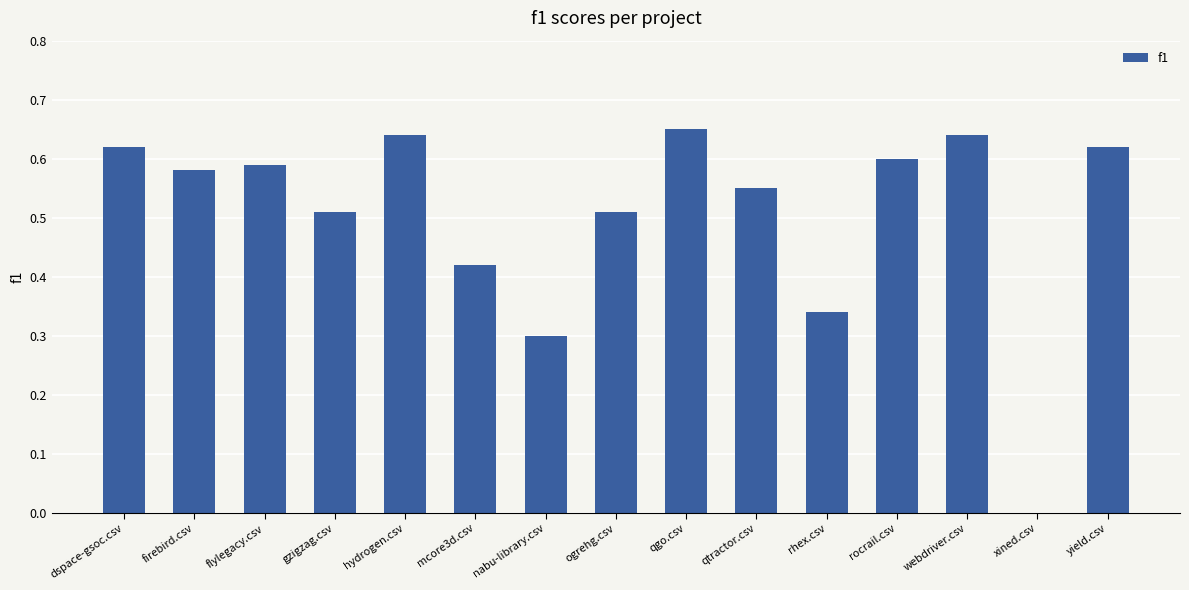

Which label corresponds to the largest value in the chart?

qgo.csv